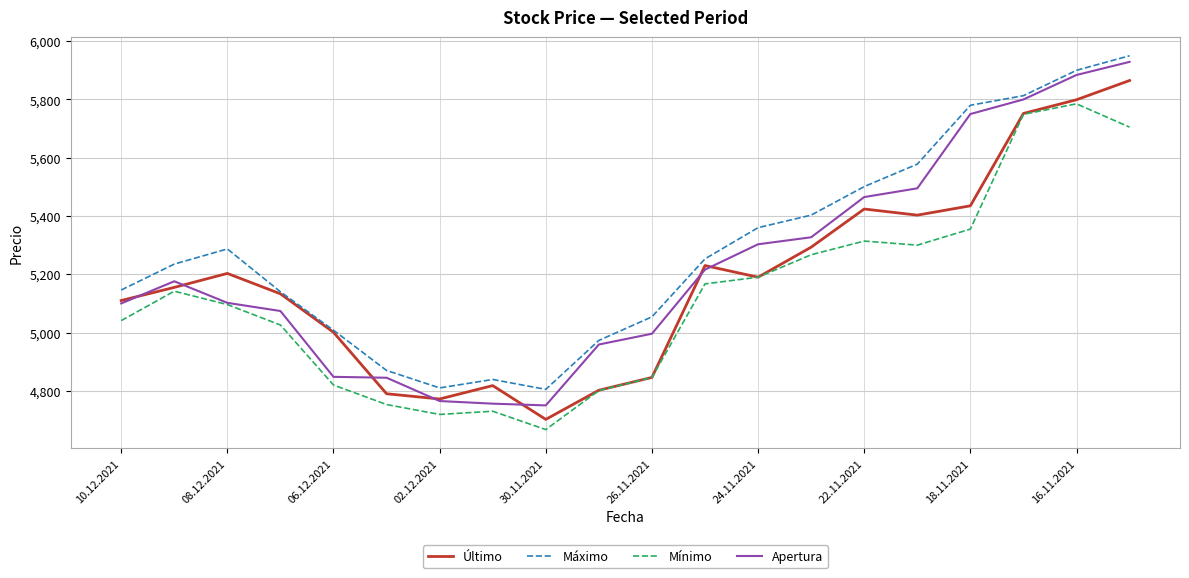

What is the maximum value for Apertura?

5929